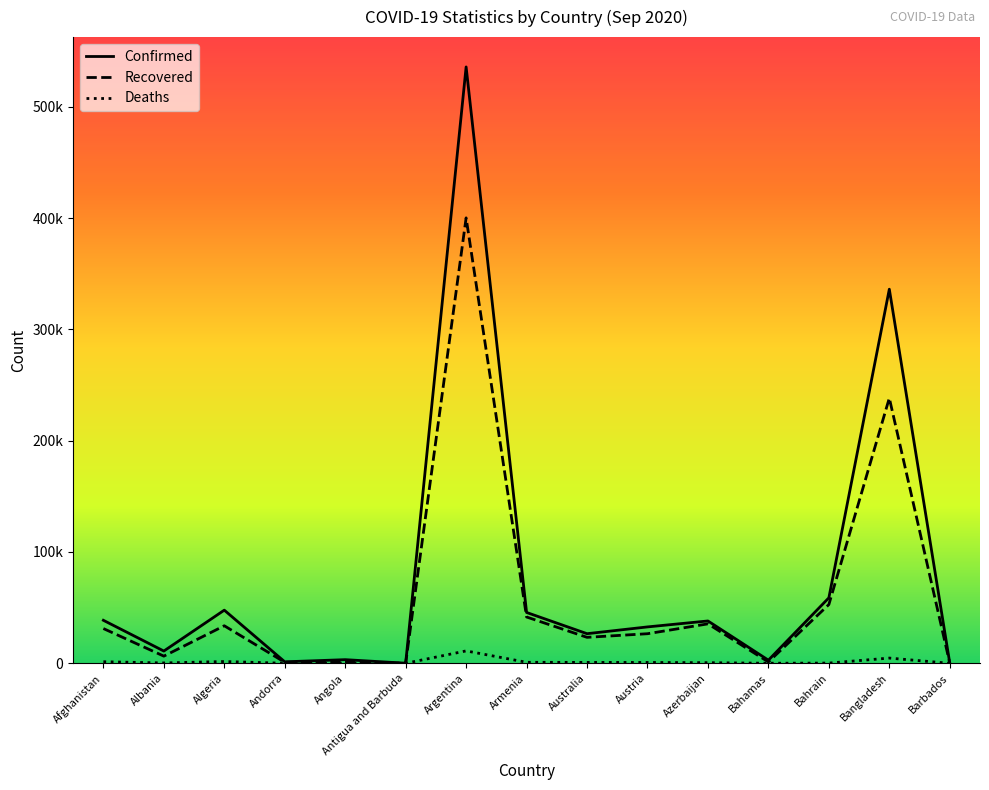

What is the label of the 7th point from the right?

Australia